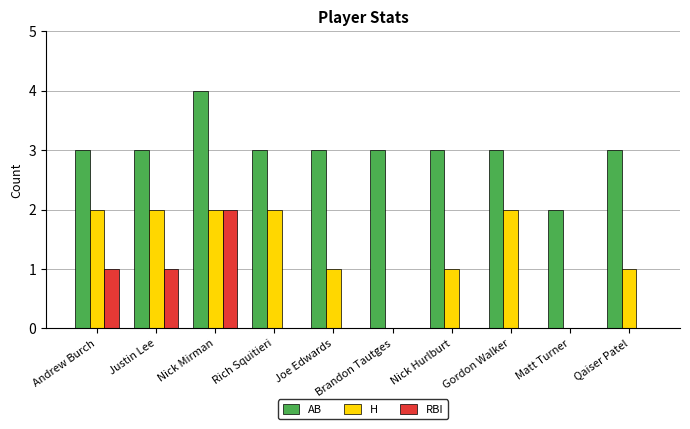

How many H values are between 1 and 2?

8